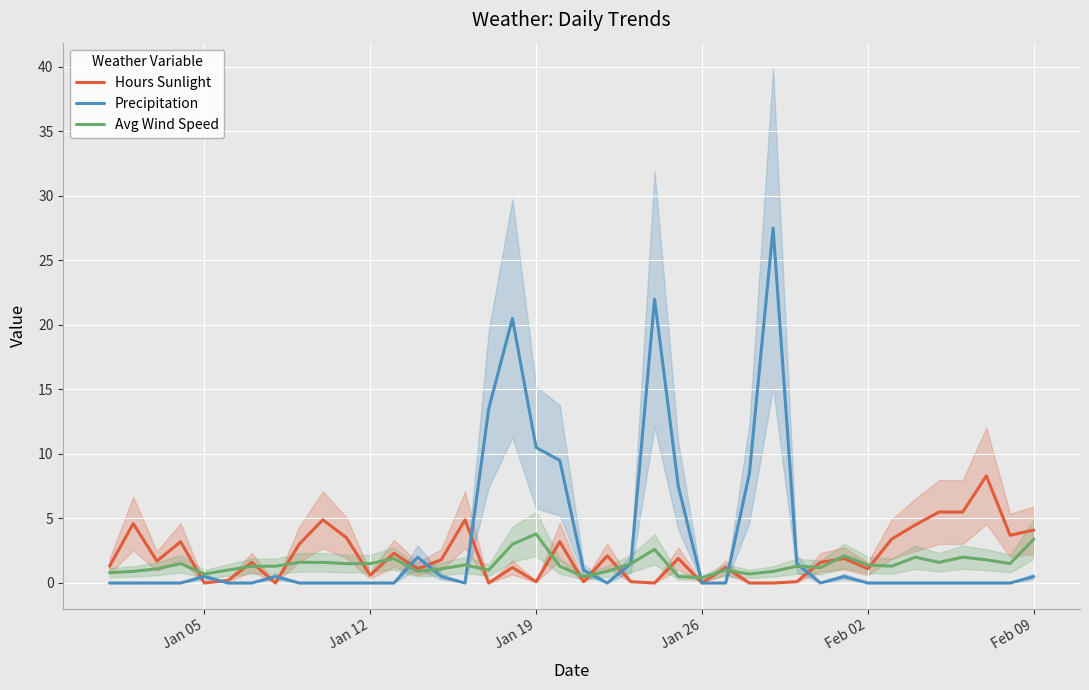

What is the maximum value for Avg Wind Speed?

3.8